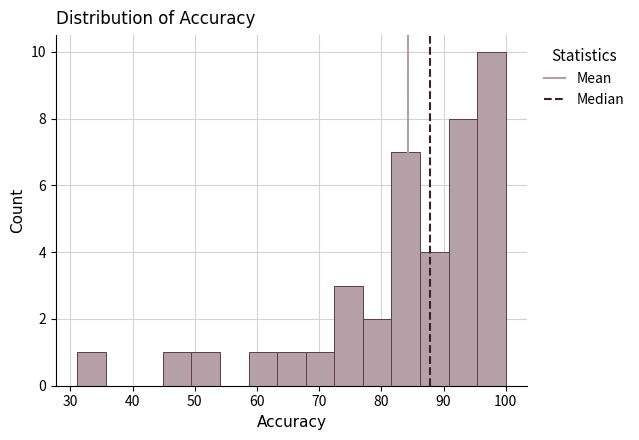

Reading left to right, list every bar in this chart as the range it spans on the x-axis followed by its height. Neither the bar edges nor the heights are printed on the chart, so give them approximately, as read against the axes.

31 to 36: 1
36 to 40: 0
40 to 45: 0
45 to 49: 1
49 to 54: 1
54 to 59: 0
59 to 63: 1
63 to 68: 1
68 to 72: 1
72 to 77: 3
77 to 82: 2
82 to 86: 7
86 to 91: 4
91 to 95: 8
95 to 100: 10